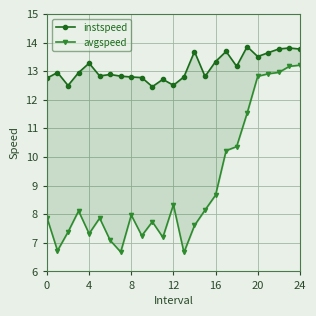

True or false: instspeed and avgspeed cross at least once.

False